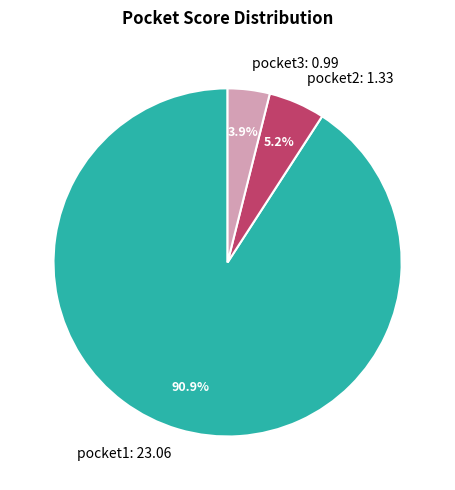

To the nearest percent, what is the difference between the largest and smallest slice percentages?

87%